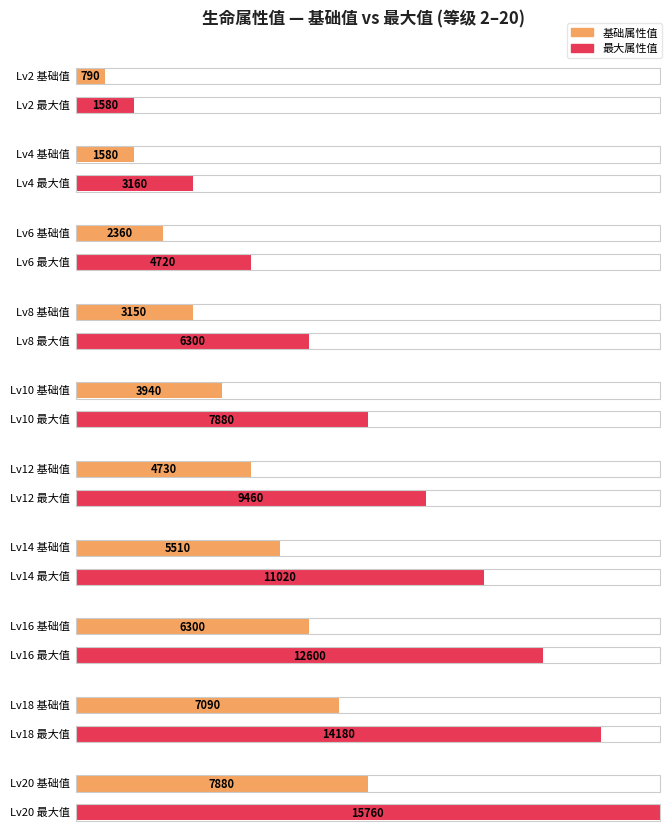

The value of 攻击 at 6 is 706. True or false?

False